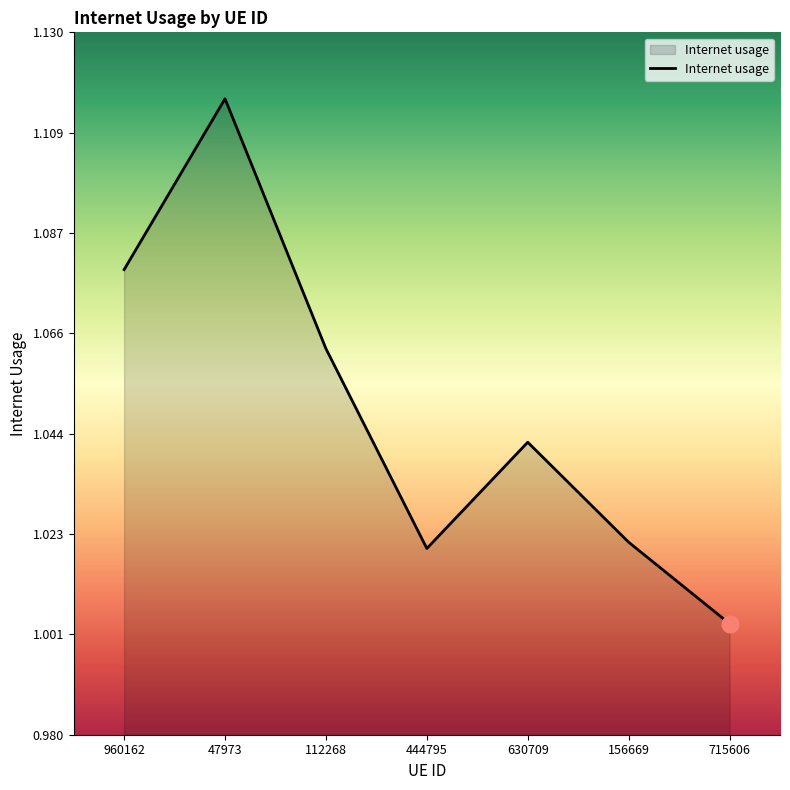

True or false: the data has more than 1 interior local peaks.

True